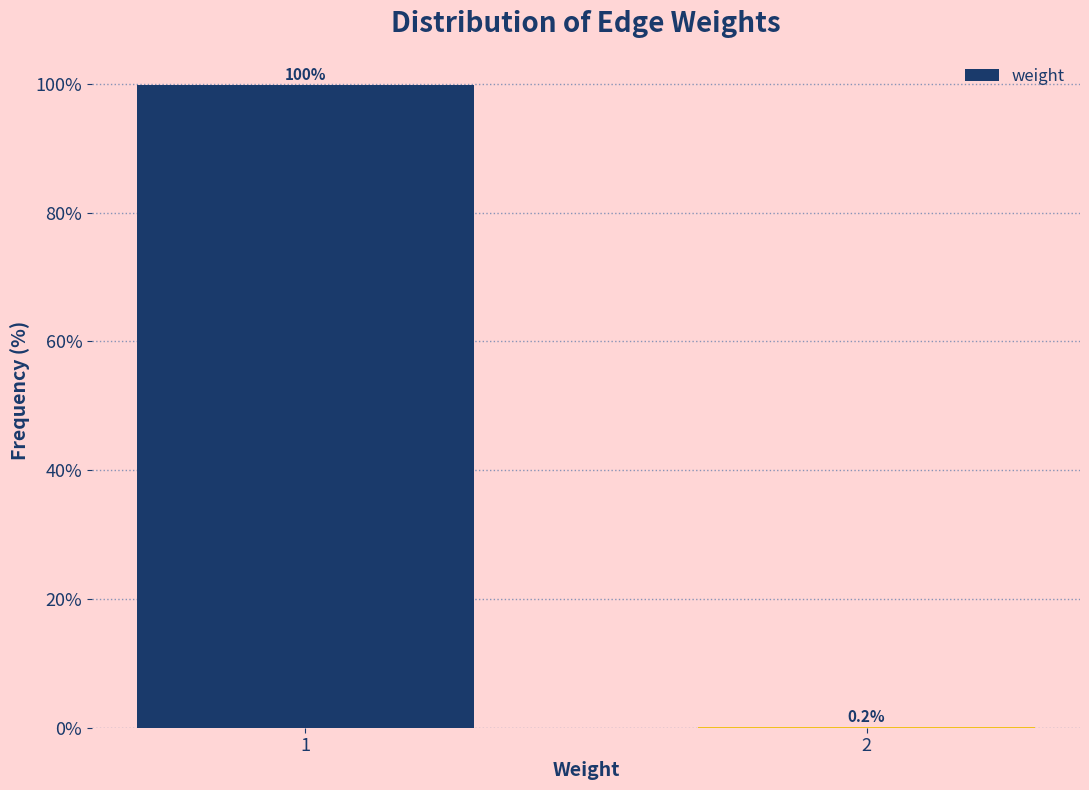

Reading right to left, list all the values displayed in this chart.

2=0.2	1=99.8